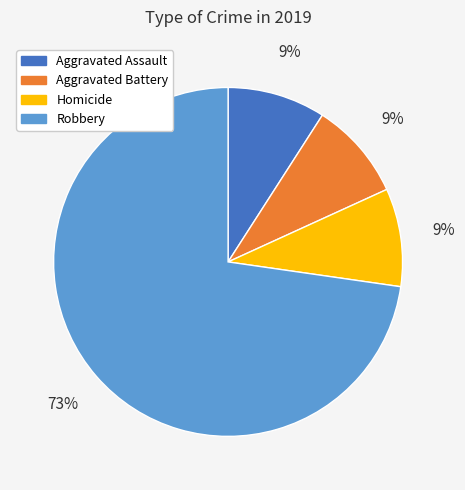

To the nearest percent, what is the difference between the largest and smallest slice percentages?

64%